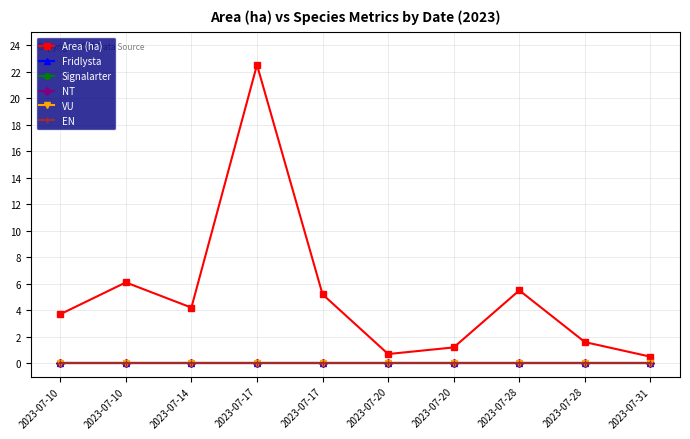

Does the chart have visible grid lines?

Yes